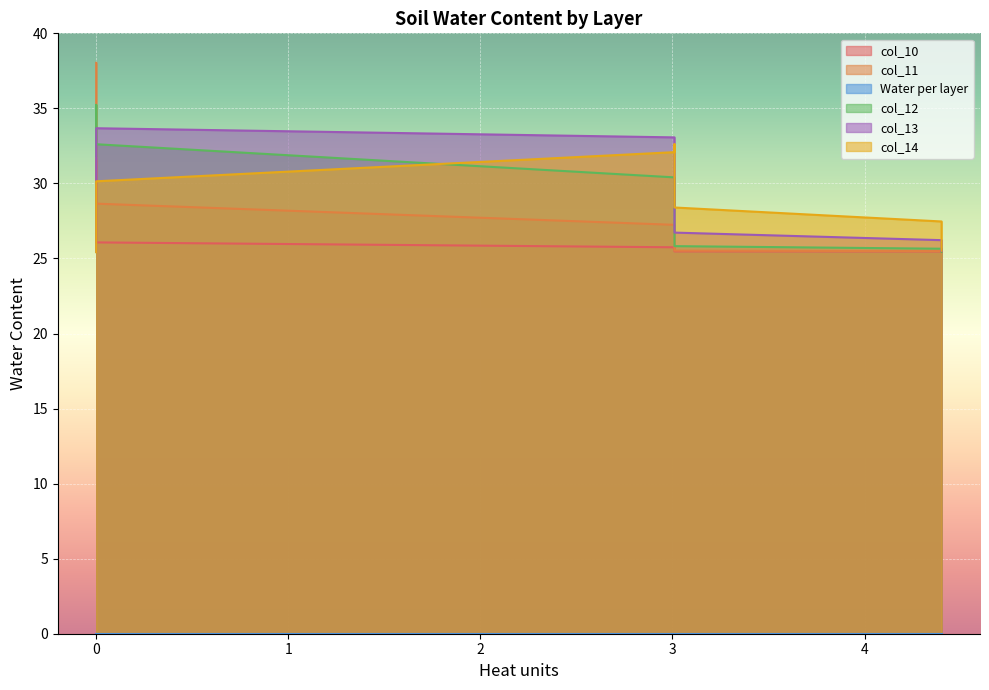

In col_11, how many points are lower than both neighbors (excluding endpoints)?

1